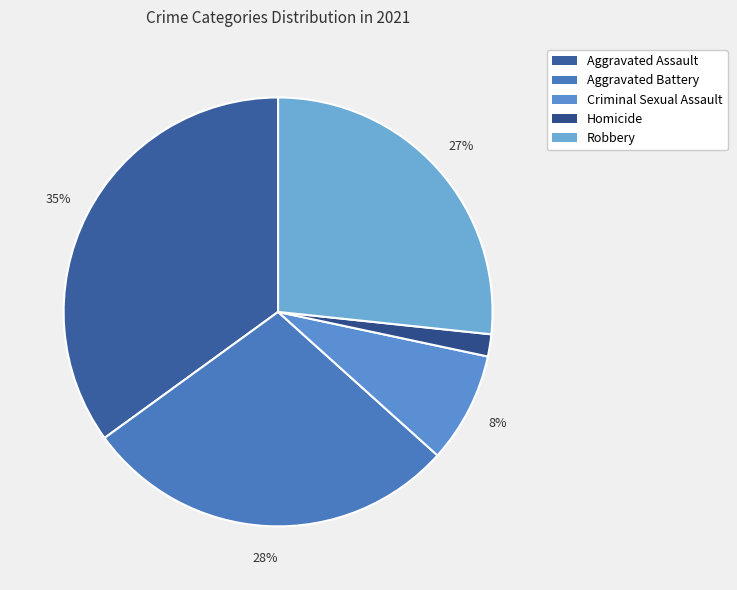

Does Aggravated Battery account for over 50% of the chart?

No